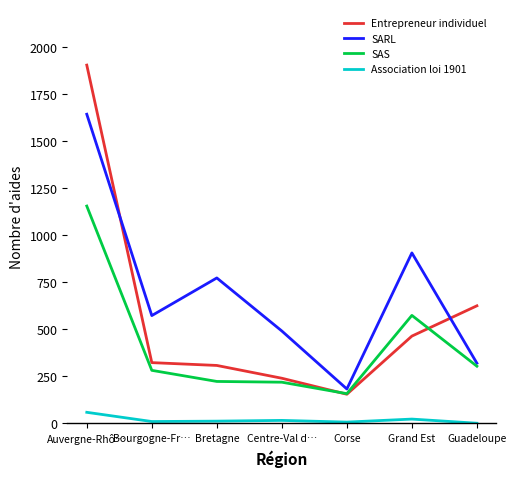

How many distinct data groups are displayed?

4